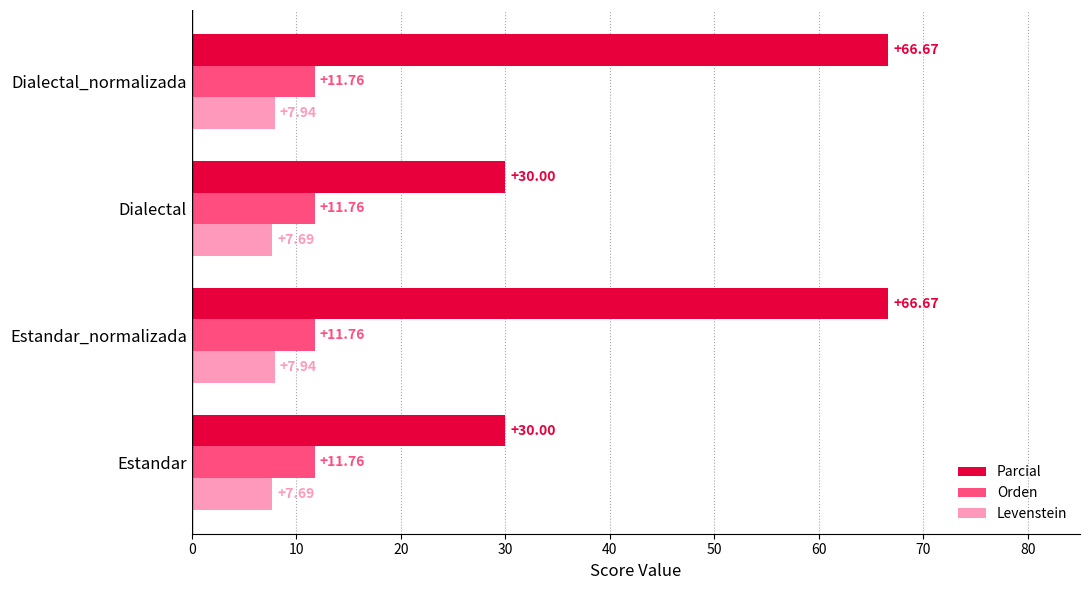

List the series in order of their peak value, lowest first.

Levenstein, Orden, Parcial